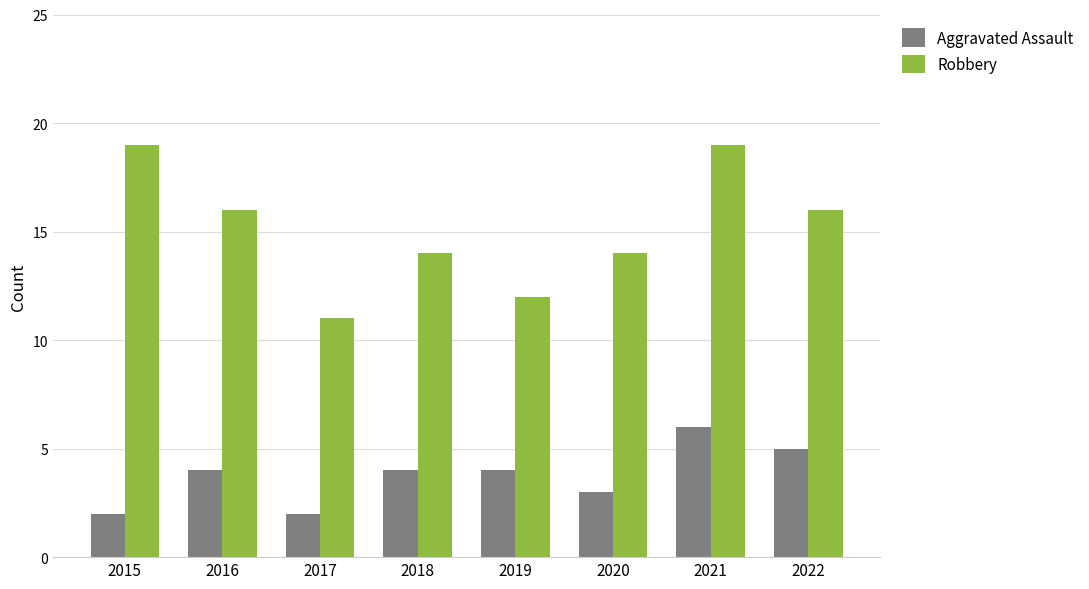

Rank the series by their average value, from highest to lowest.

Robbery, Aggravated Assault